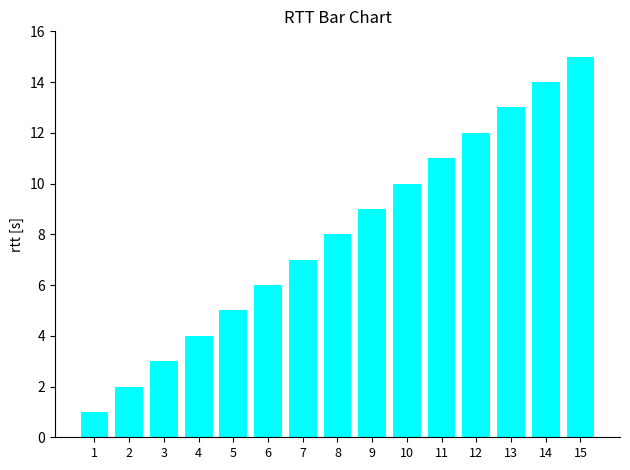

What is the difference between the values at 10 and 11?

1